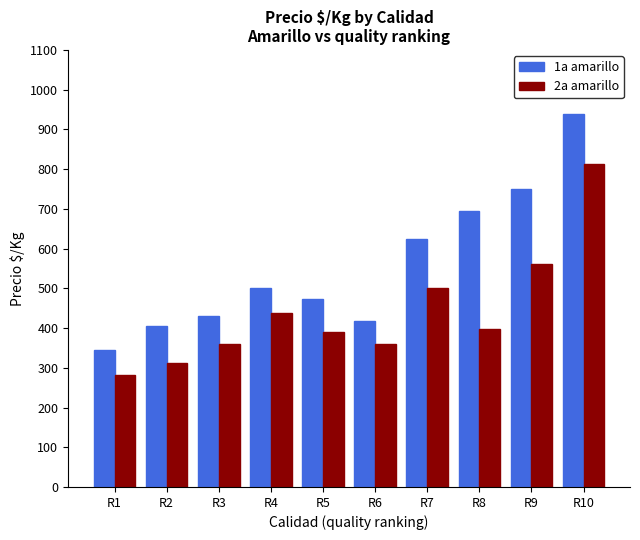

What are all the series names shown in the legend?

1a amarillo, 2a amarillo